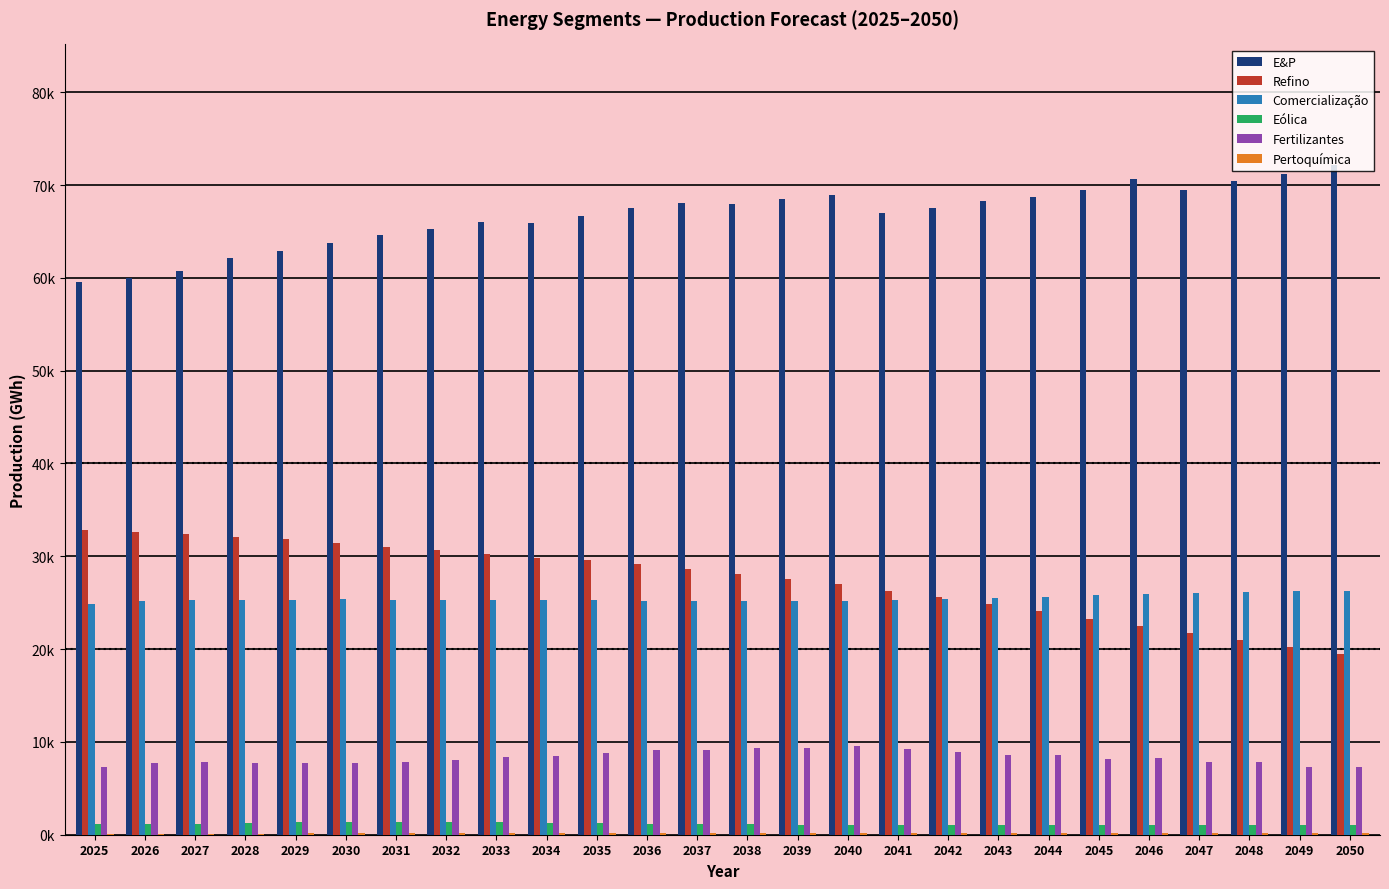

How many values in the E&P series exceed 67577?

13